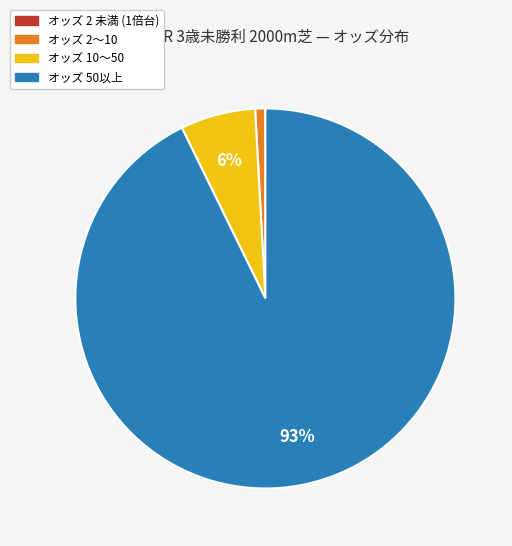

Is there a majority slice in this chart?

Yes